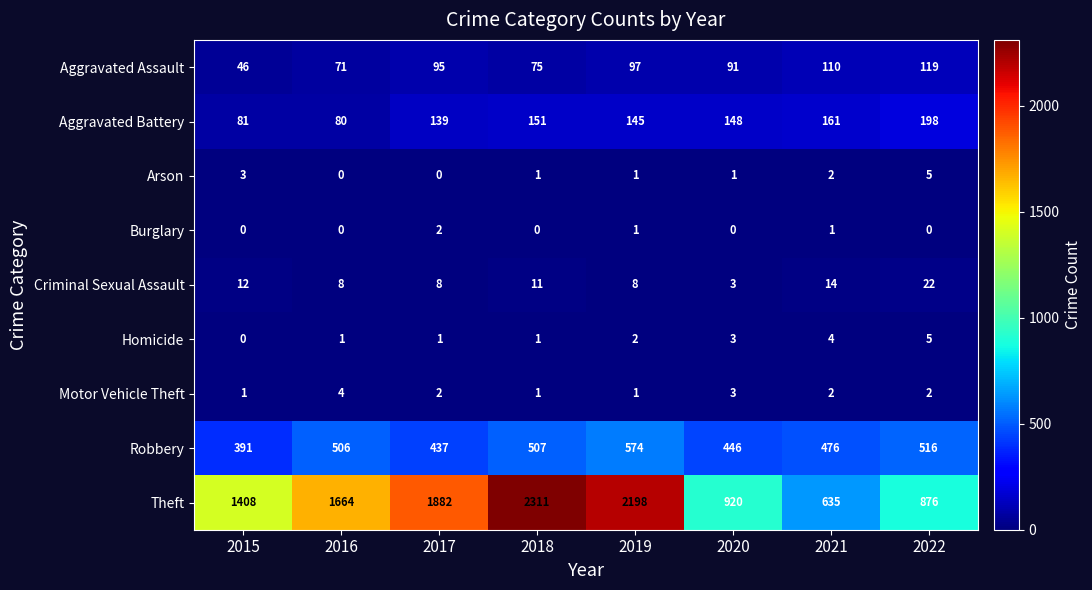

Read the Robbery value at 2016.

506